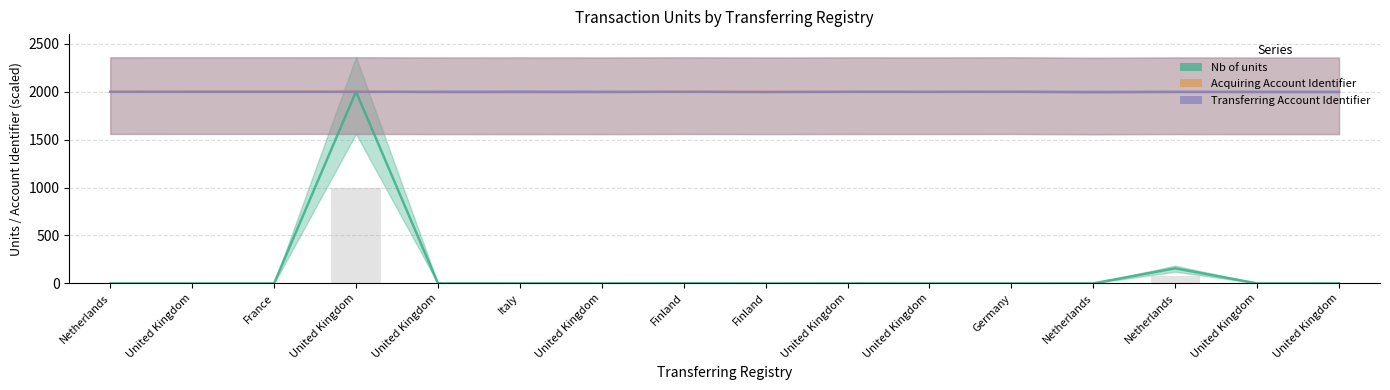

Reading left to right, list all the values displayed in this chart.

Nb of units: 0.0	0.0	0.0	2000.0	0.2	0.5	0.1	1.2	0.1	0.3	0.0	0.0	0.3	156.7	0.1	0.3
Acquiring Account Identifier: 1998.5	1999.2	1999.2	2000.0	1994.0	1991.8	1994.2	1998.1	1998.1	1996.4	1996.2	1997.0	1990.6	1995.6	1993.6	1993.6
Transferring Account Identifier: 1998.0	1998.0	1998.0	1997.9	1998.2	2000.0	1997.9	1998.1	1995.4	1998.4	1997.9	1998.9	1996.8	1997.9	1998.1	1998.1